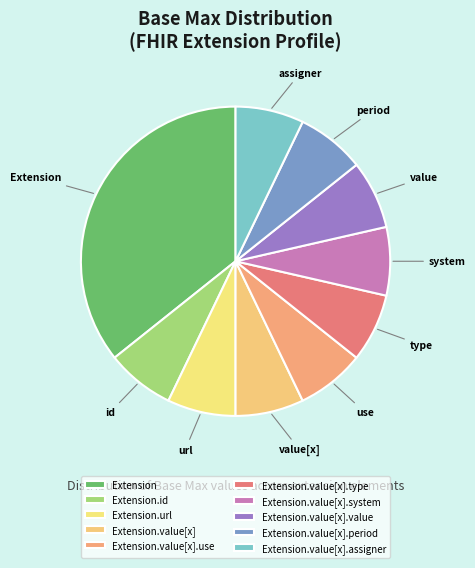

Count the number of slices in the pie.

10